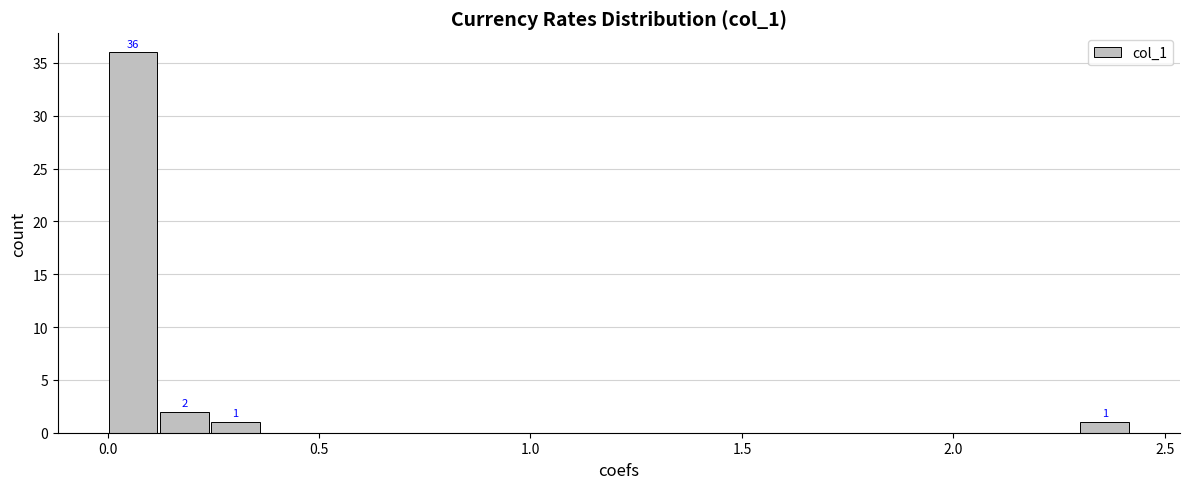

What is the maximum value shown in the chart?

36